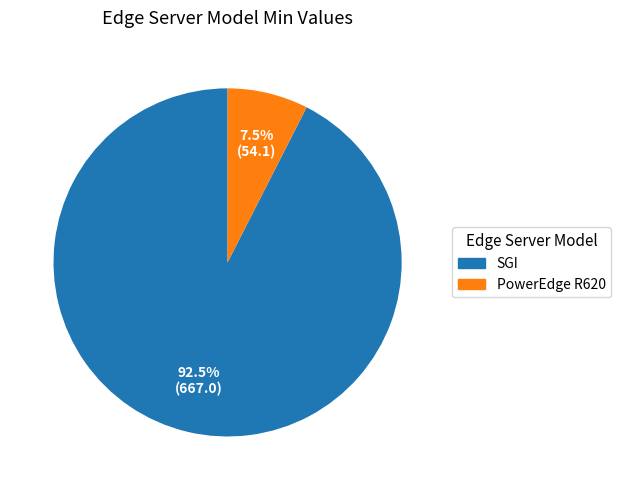

Which slice represents more than half of the pie?

SGI